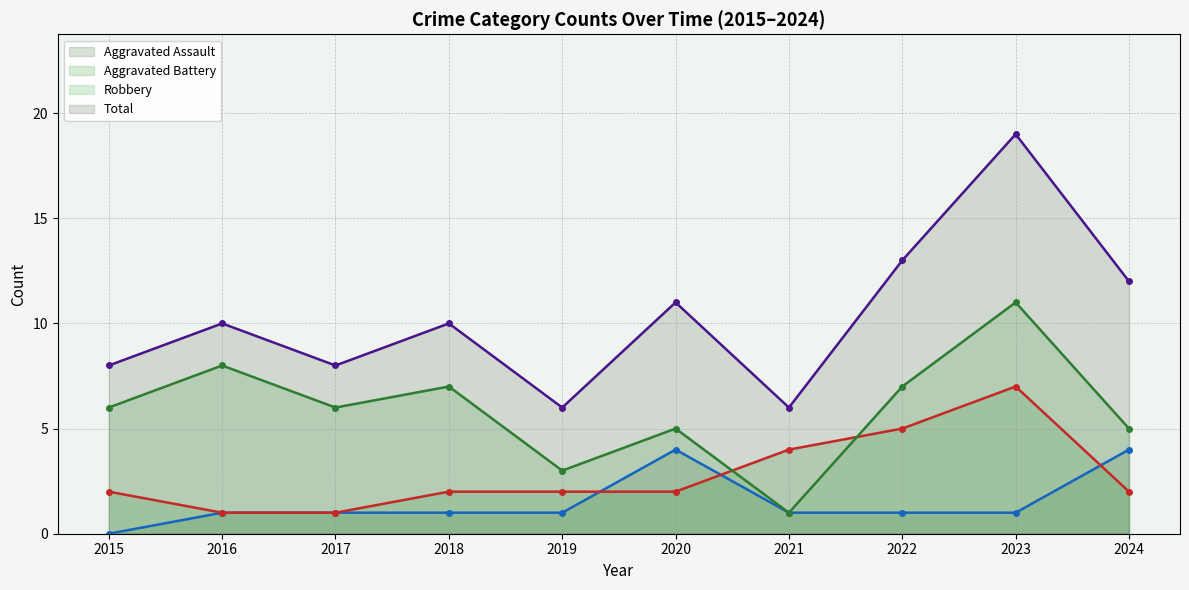

Reading left to right, transcribe all the data shown in this chart.

Aggravated Assault (line): 2015=0	2016=1	2017=1	2018=1	2019=1	2020=4	2021=1	2022=1	2023=1	2024=4
Aggravated Battery (line): 2015=2	2016=1	2017=1	2018=2	2019=2	2020=2	2021=4	2022=5	2023=7	2024=2
Robbery (line): 2015=6	2016=8	2017=6	2018=7	2019=3	2020=5	2021=1	2022=7	2023=11	2024=5
Total (line): 2015=8	2016=10	2017=8	2018=10	2019=6	2020=11	2021=6	2022=13	2023=19	2024=12